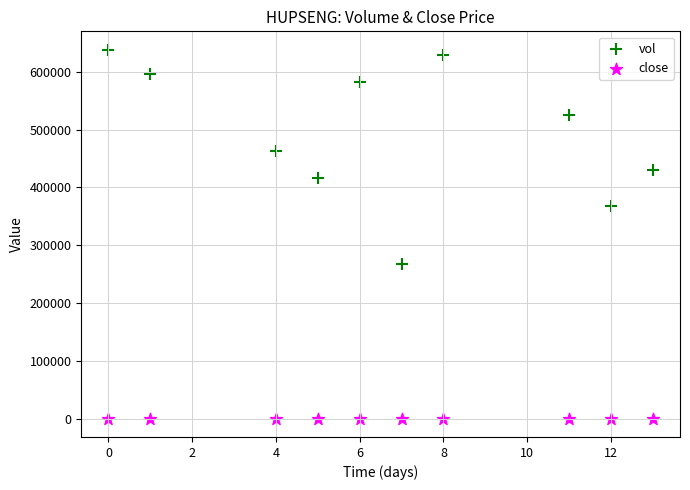

What is the X range (max minus min) for the scatter plot?

13.0